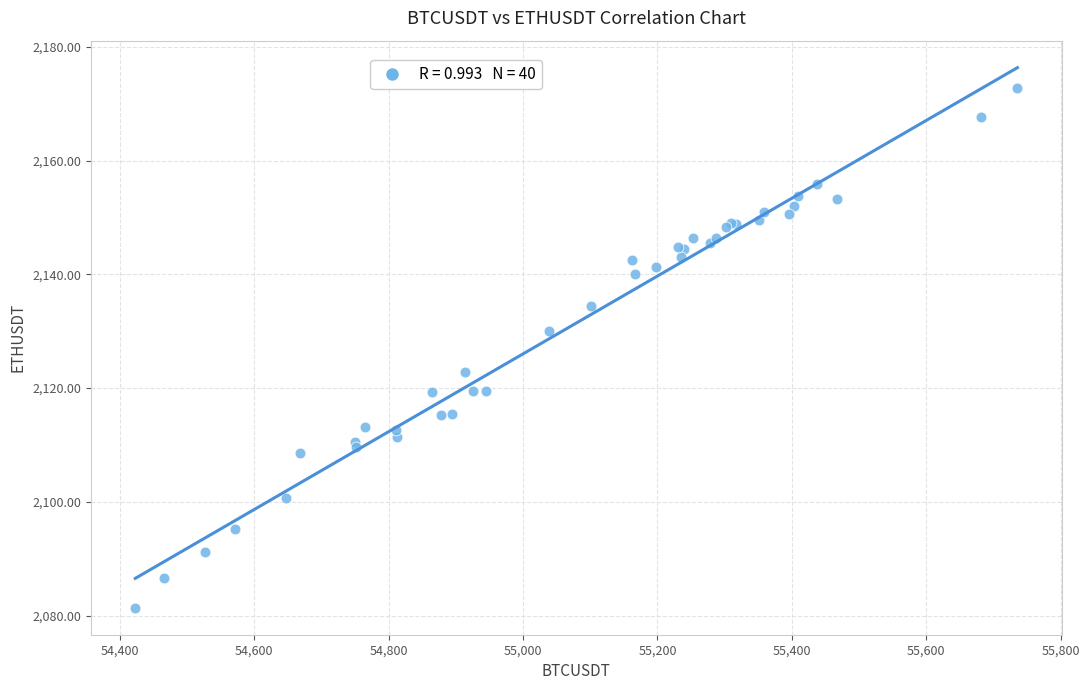

What Y value in the scatter plot is closest to 2127?

2130.1